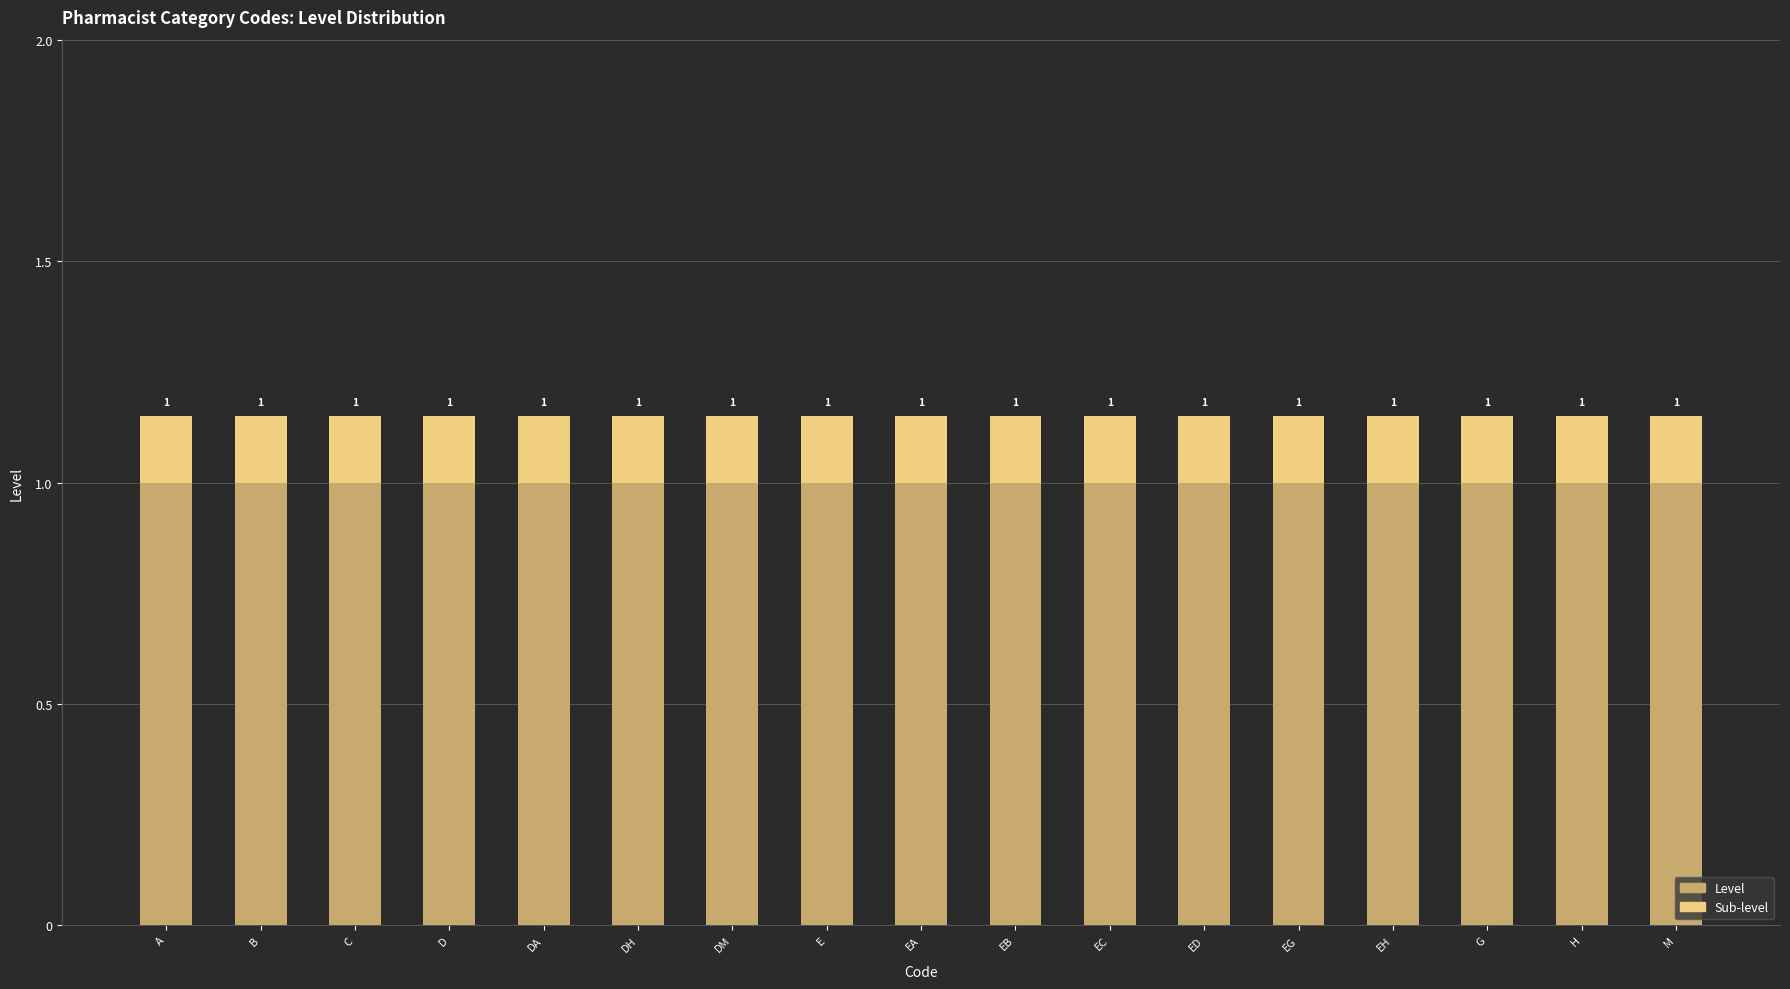

What is the maximum value for Level?

1.0